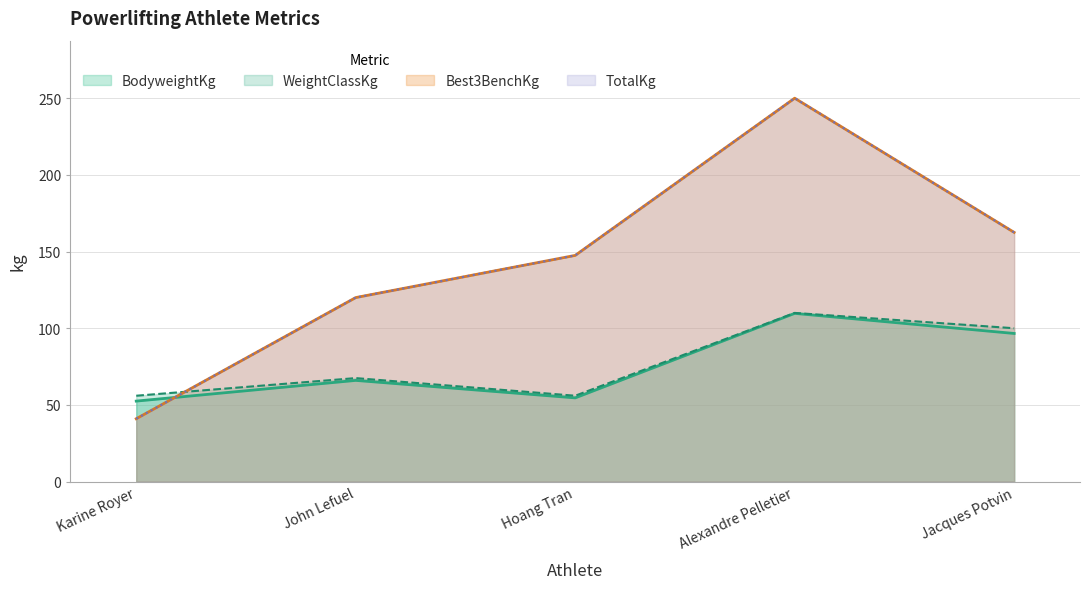

Where is WeightClassKg nearest to the value 83?

John Lefuel